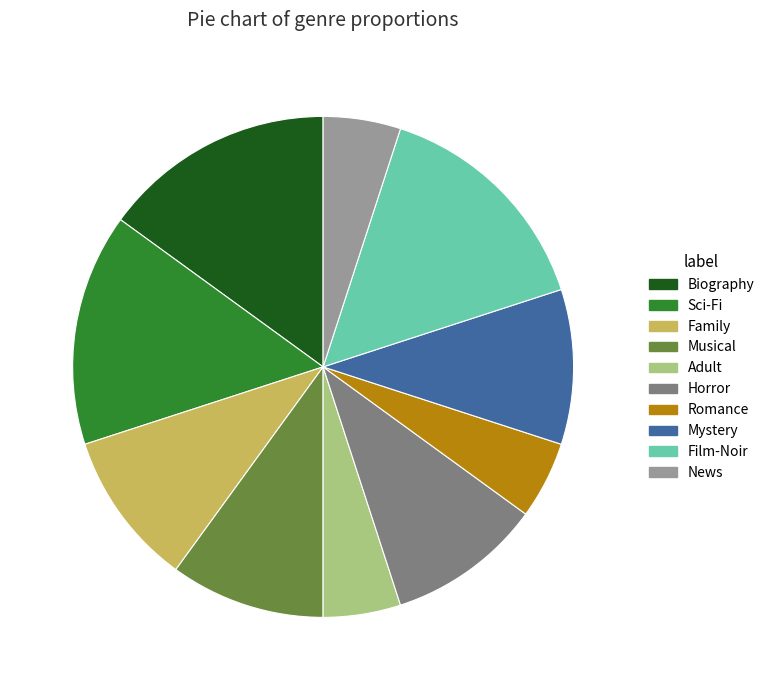

What is the ratio of the value at Musical to the value at Horror?

1.0